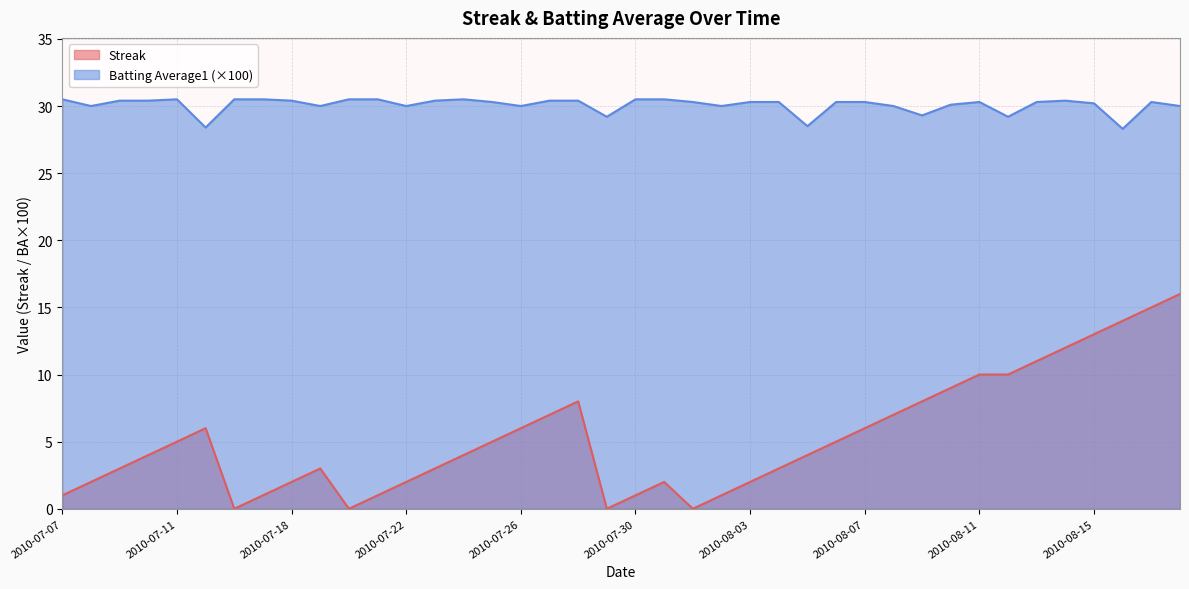

True or false: Batting Average1 and Streak intersect in this chart.

False